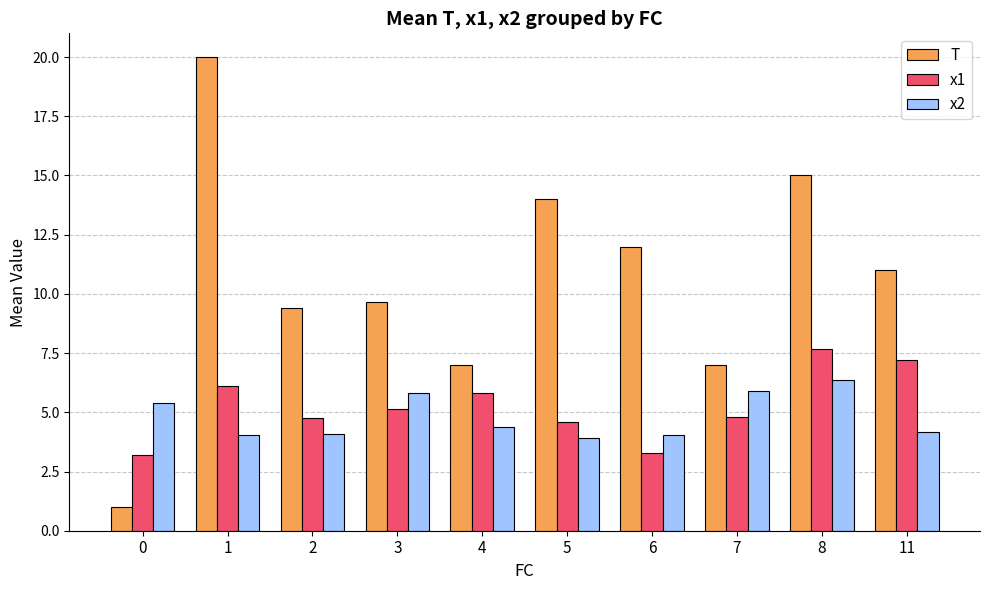

List the series in order of their peak value, lowest first.

x2, x1, T